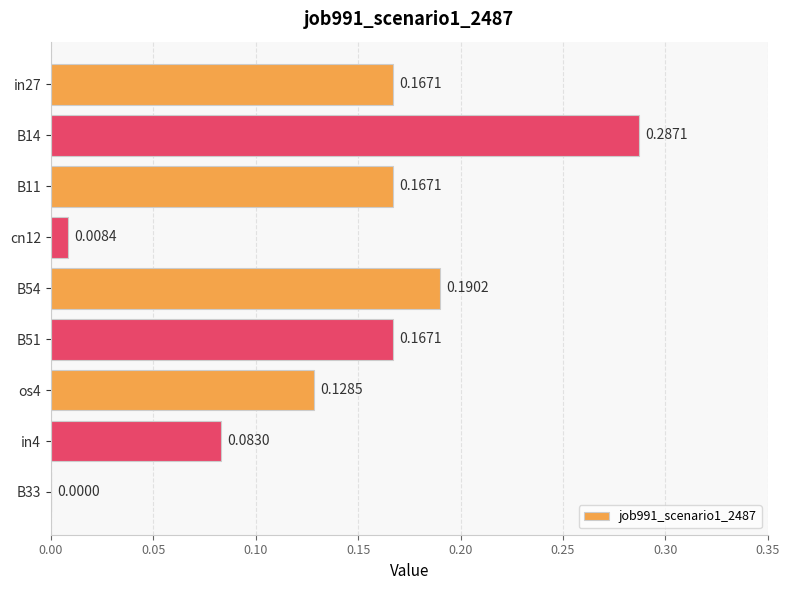

Which has a higher value, B54 or cn12?

B54